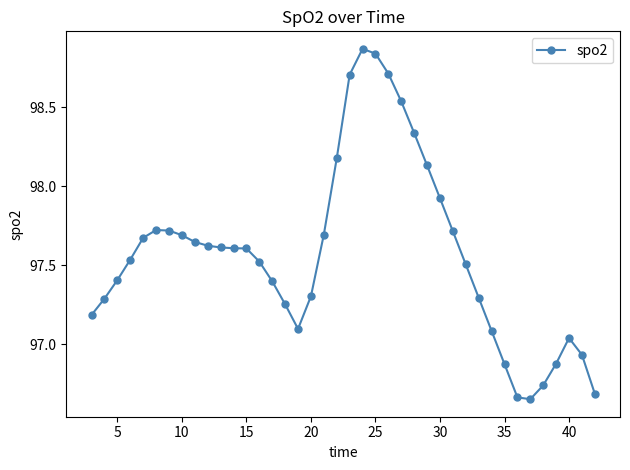

True or false: there are more than 0 points higher than both neighbors.

True